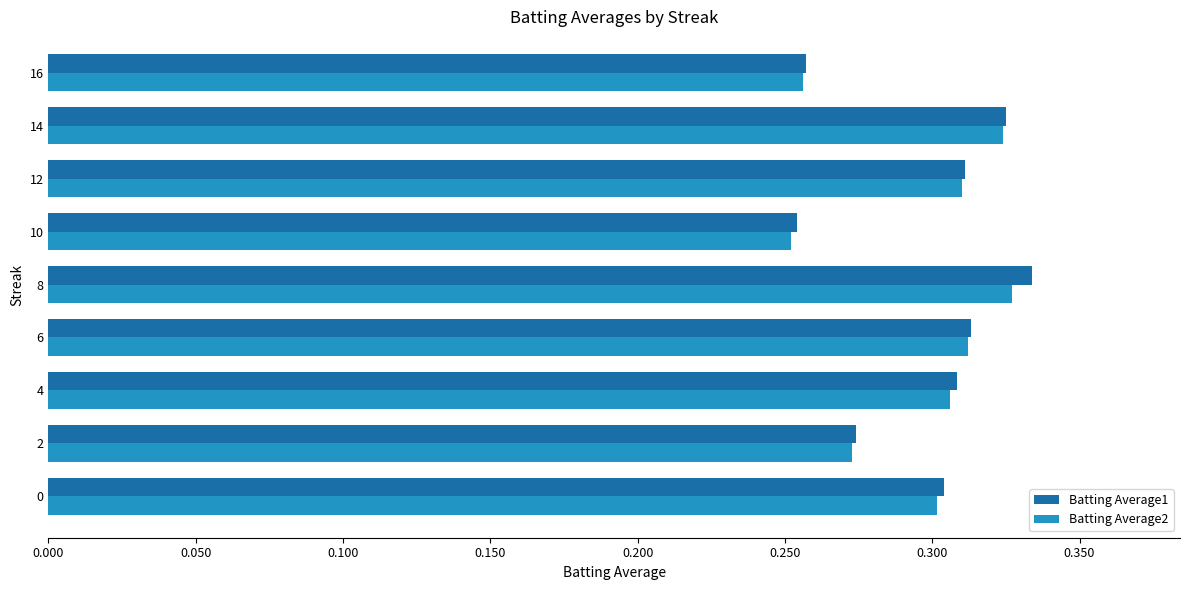

At which label is Batting Average2 closest to 0?

10